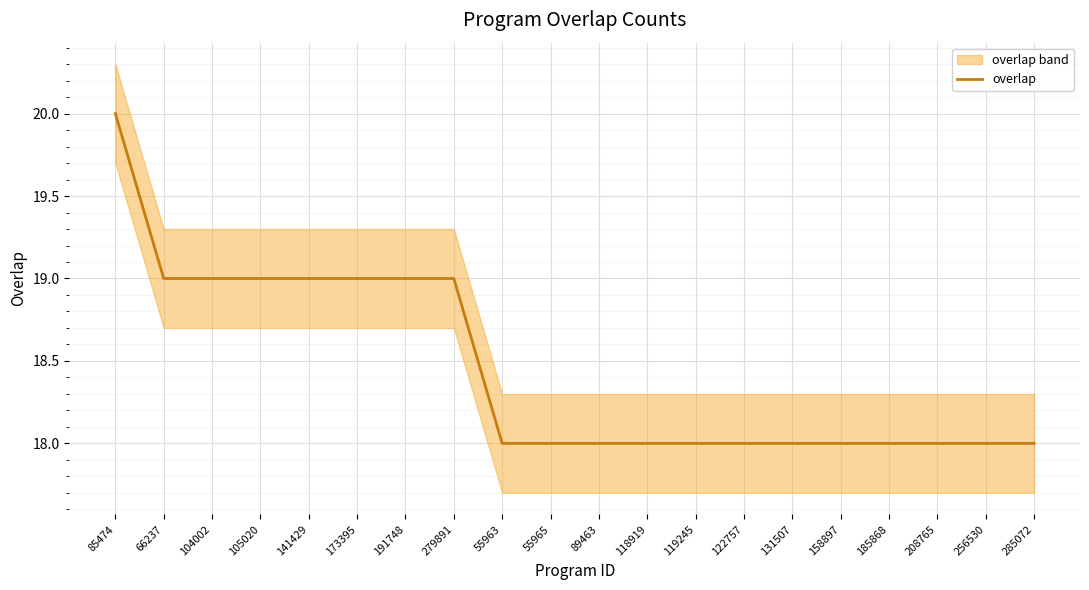

Reading left to right, list all the values displayed in this chart.

85474=20	66237=19	104002=19	105020=19	141429=19	173395=19	191748=19	279891=19	55963=18	55965=18	89463=18	118919=18	119245=18	122757=18	131507=18	158897=18	185868=18	208765=18	256530=18	285072=18